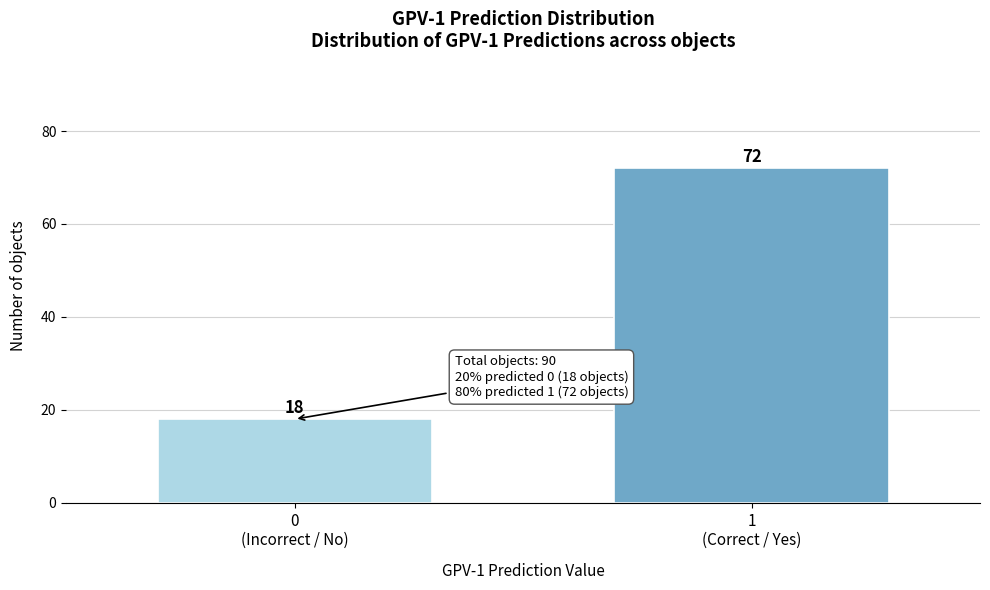

Reading left to right, list all the values displayed in this chart.

18	72